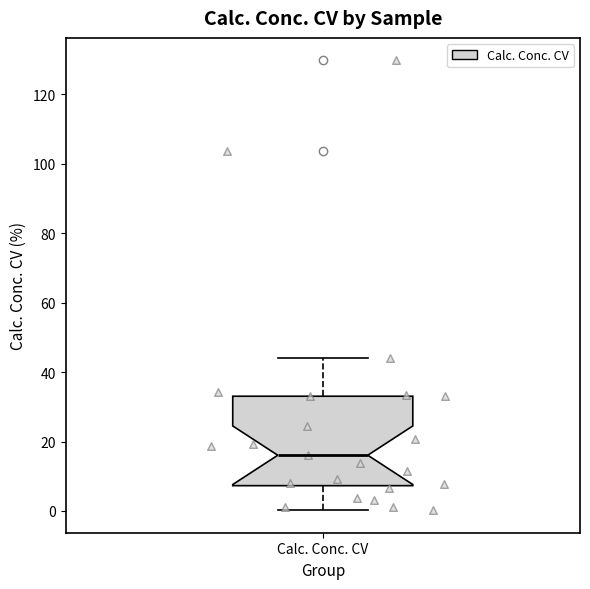

Where does the upper whisker of the box for Calc. Conc. CV end on the y-axis? The values are not printed on the chart, so give them approximately, as read against the axis.

44